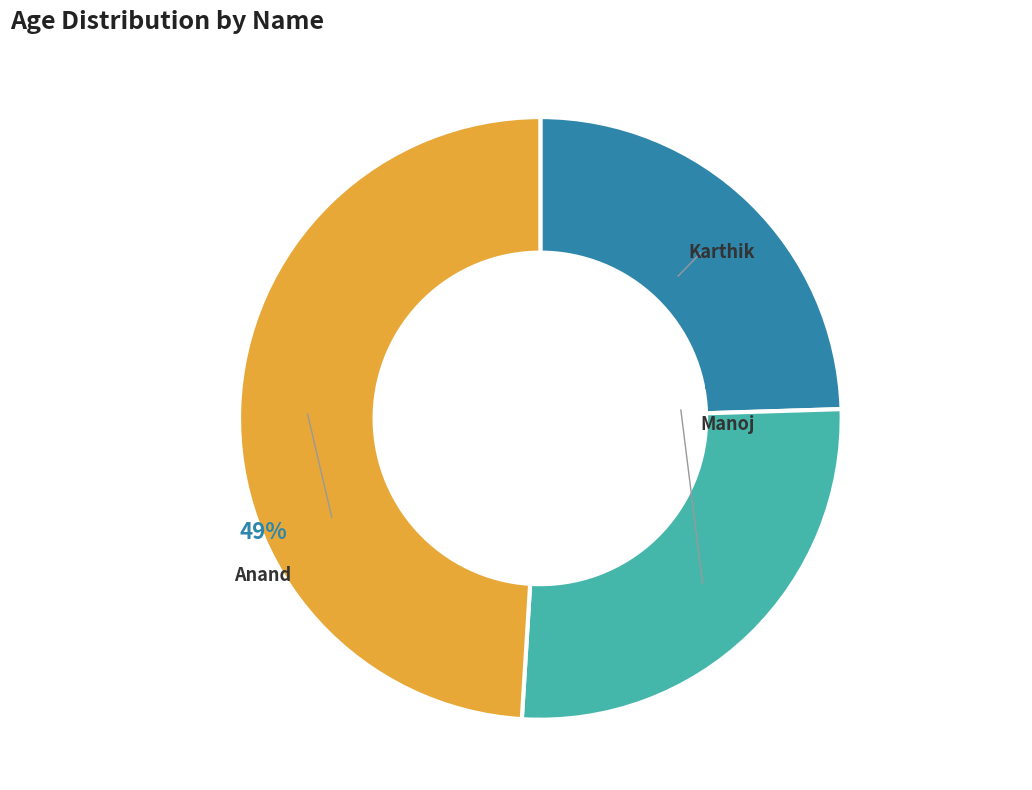

Which category has the biggest portion of the pie?

Anand